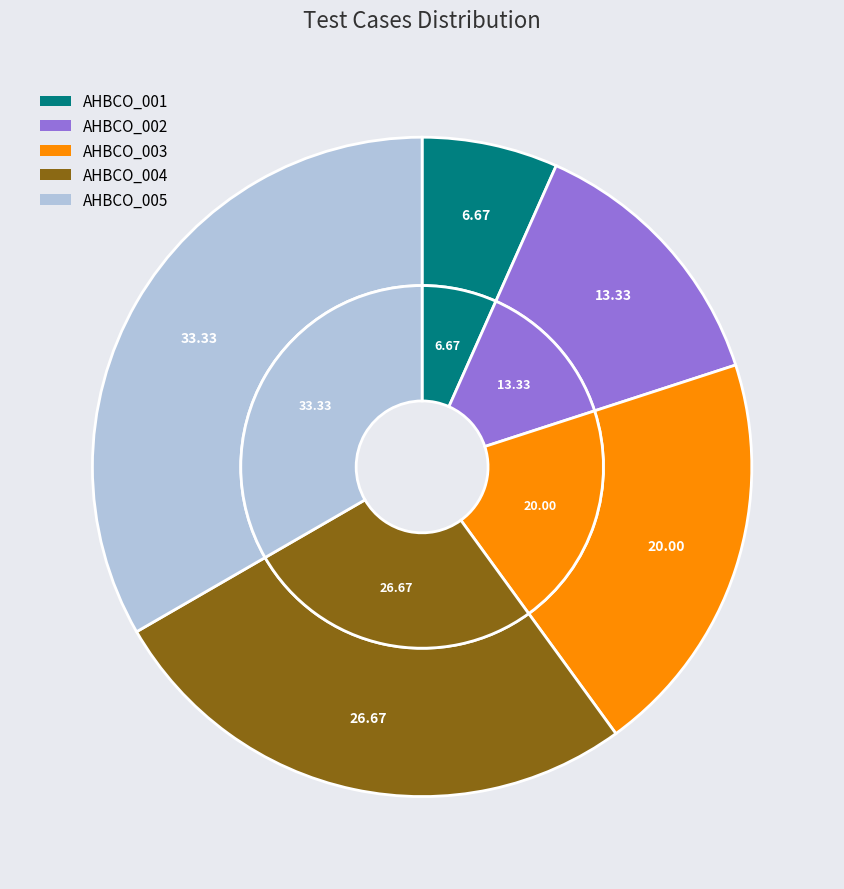

What percentage do AHBCO_003 and AHBCO_005 together represent?

53.3%